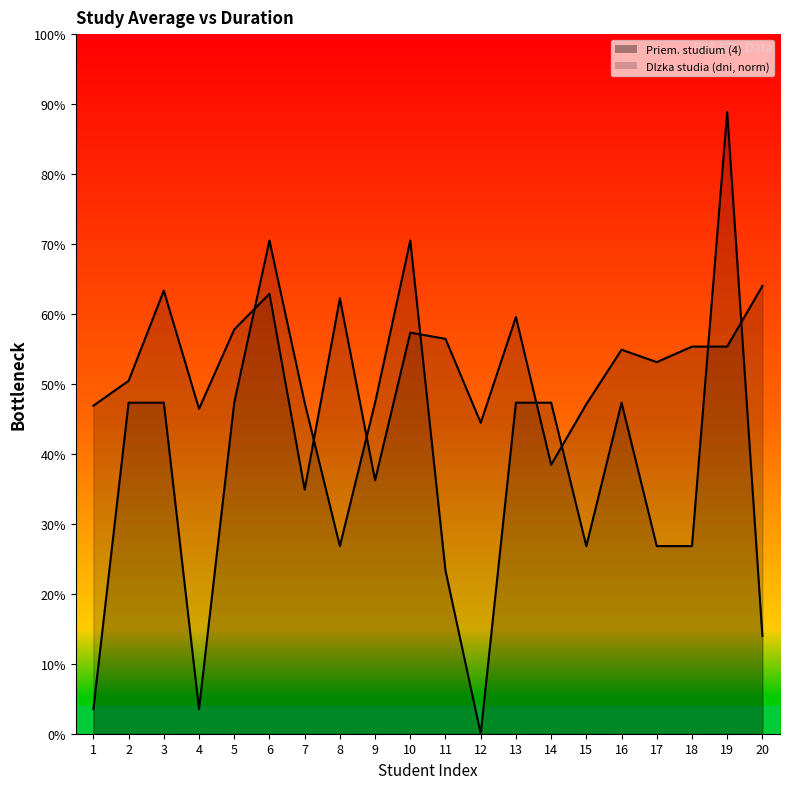

How many times do Dlzka studia (dni) and Priem. studium (4) cross each other?

8